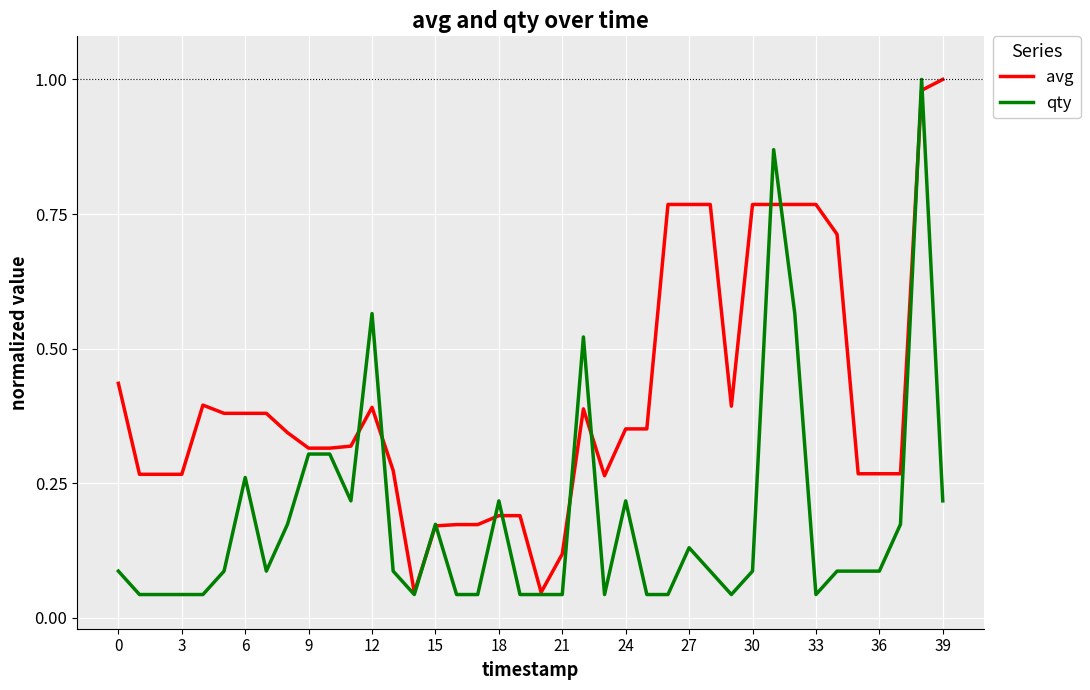

At how many categories does at least one series exceed 0?

40